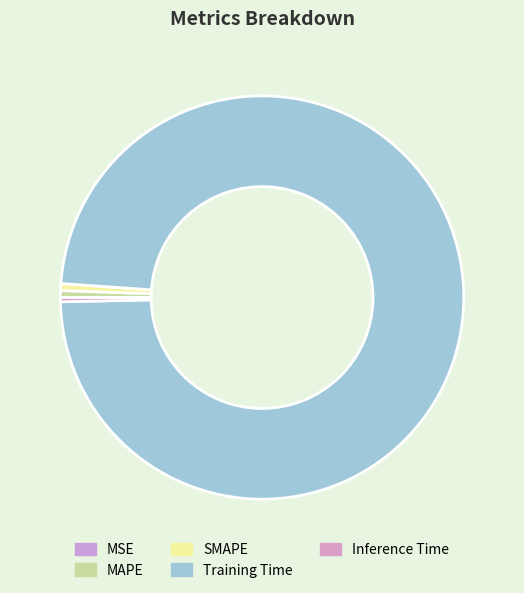

True or false: SMAPE accounts for 11% of the total.

False